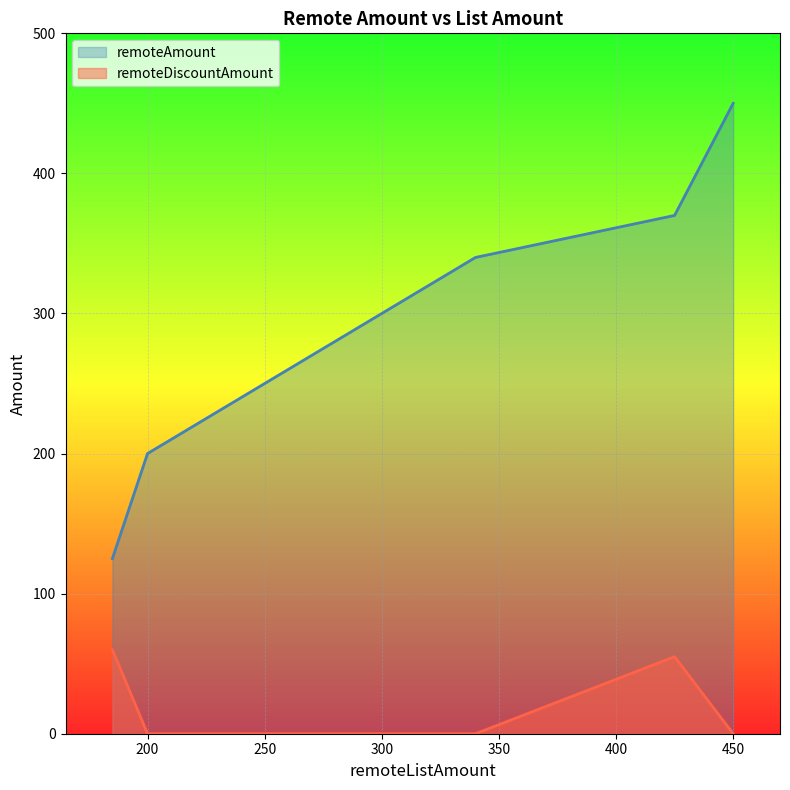

How many values in the remoteDiscountAmount series exceed 0?

2